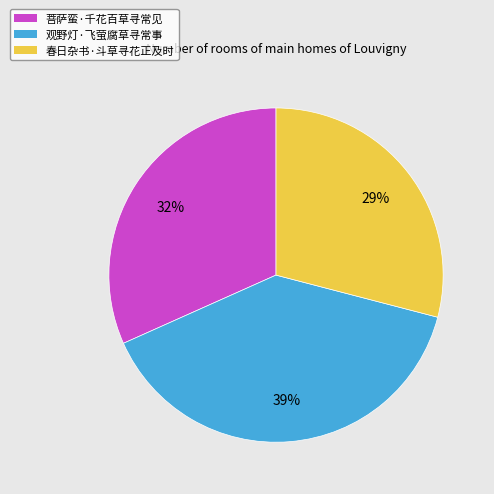

Does 菩萨蛮·千花百草寻常见 represent more than half of the total?

No